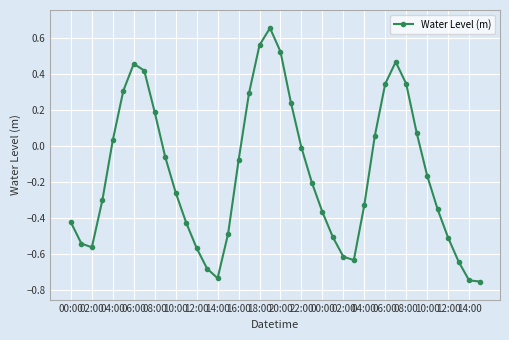

What is the difference between the maximum and minimum values?

1.4